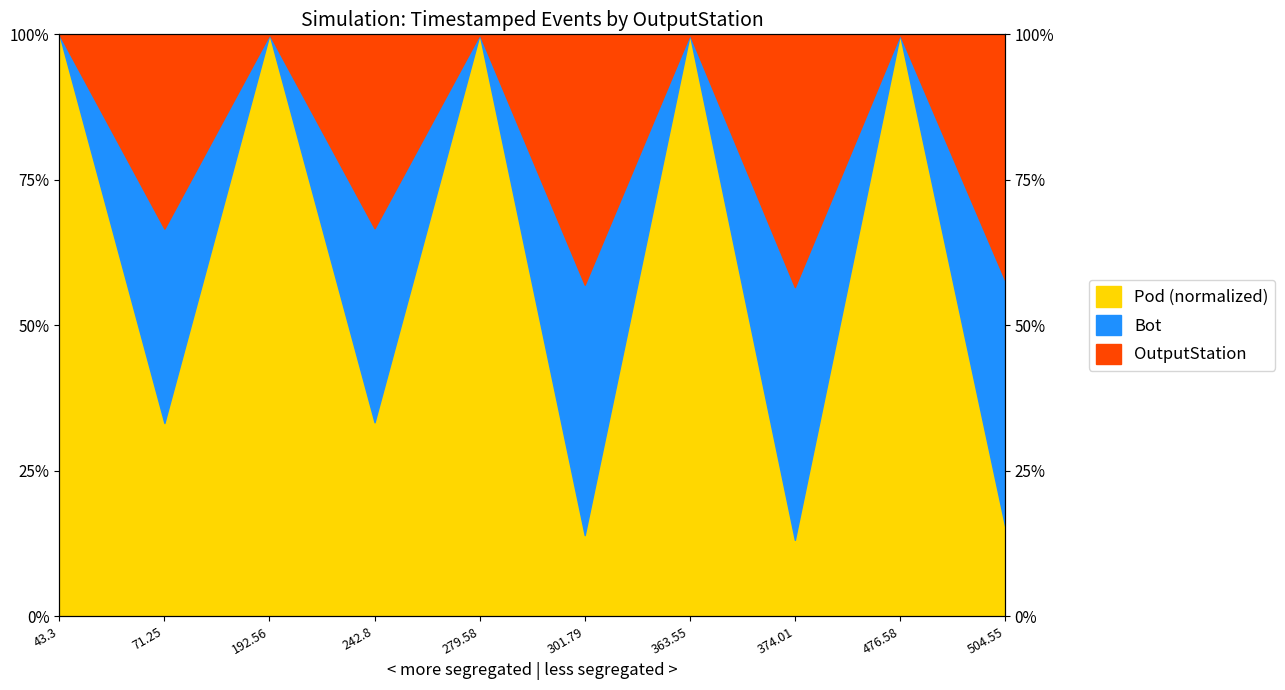

True or false: Bot and OutputStation cross at least once.

False